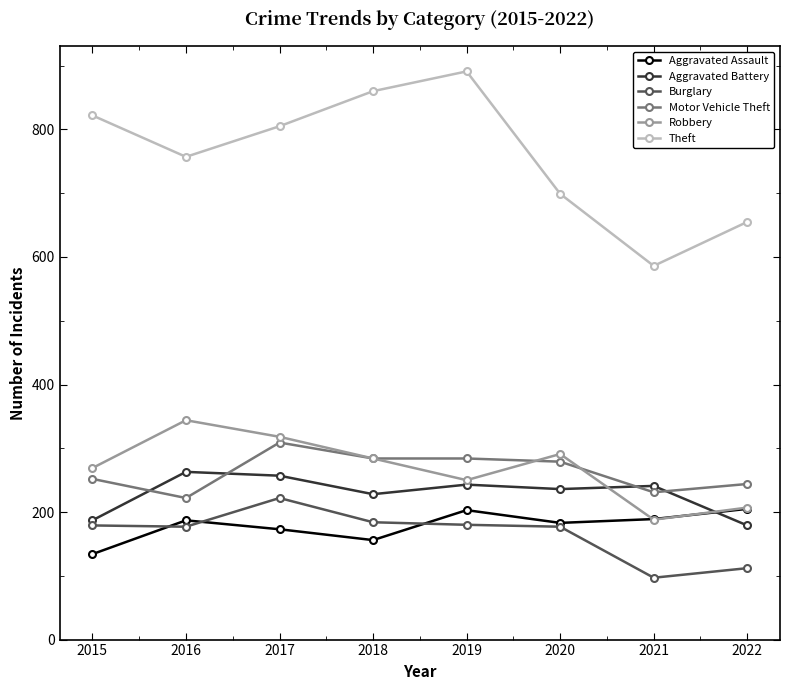

Which series has the widest spread of values?

Theft